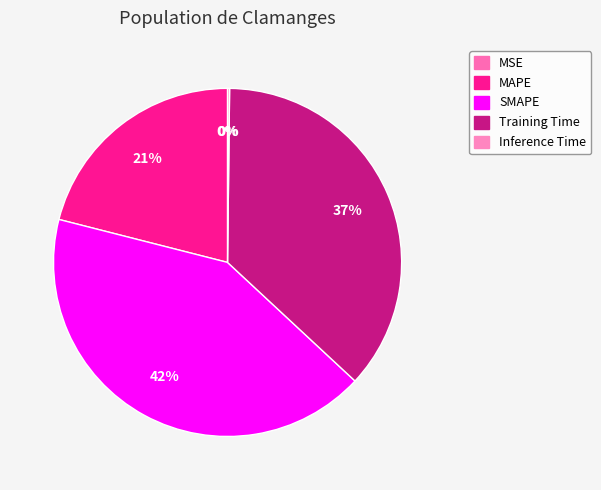

Count the number of slices in the pie.

5